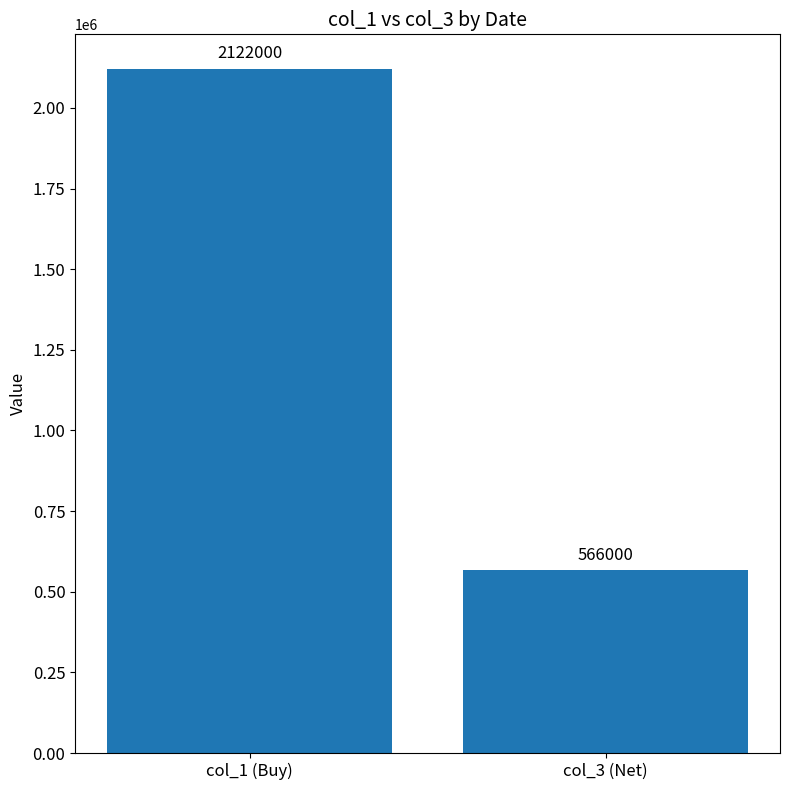

Reading left to right, list all the values displayed in this chart.

col_1 (Buy)=2122000	col_3 (Net)=566000